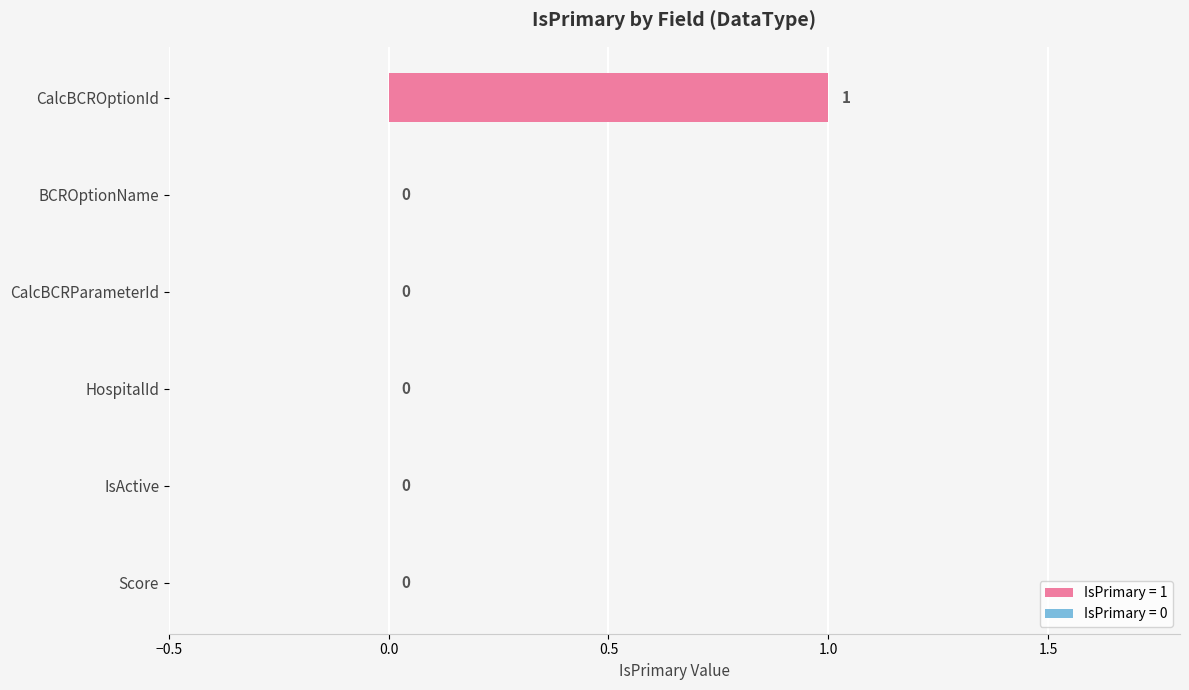

True or false: the data shows 0 at HospitalId.

True